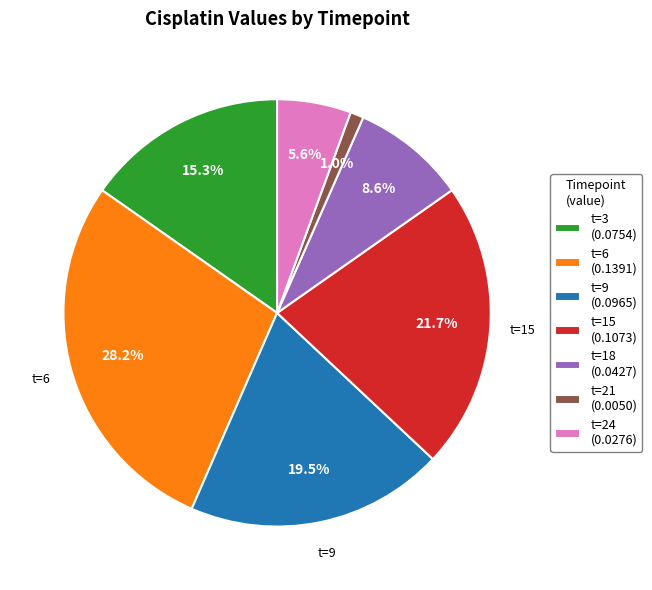

What is the smallest slice in the pie chart?

t=21 (0.0050)